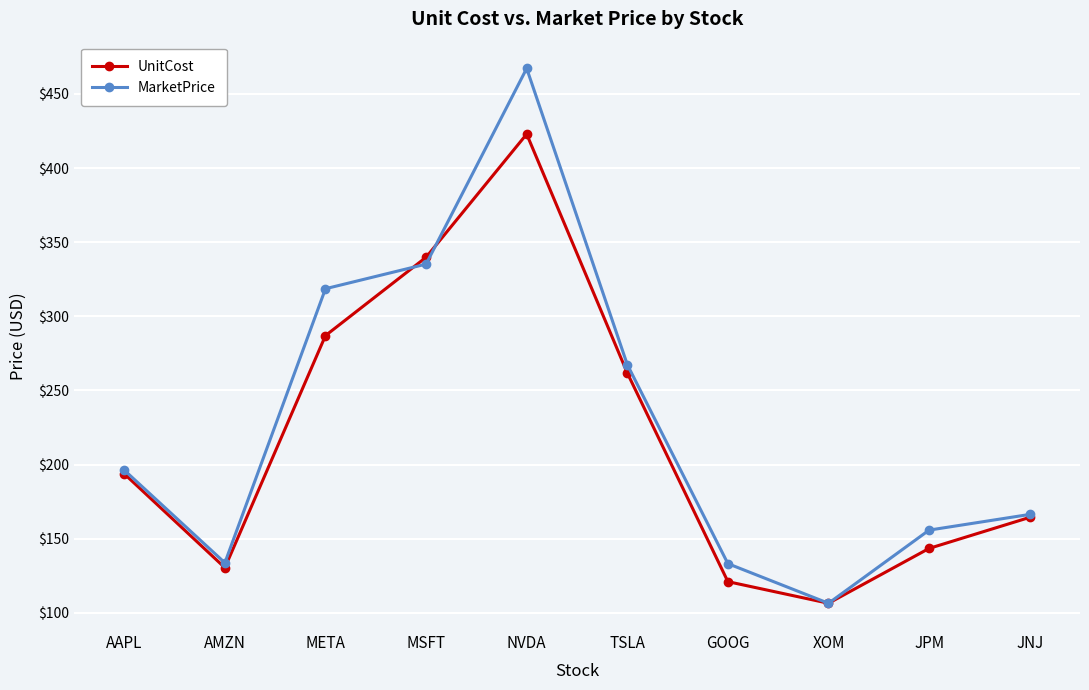

Rank the series by their maximum value, from lowest to highest.

UnitCost, MarketPrice